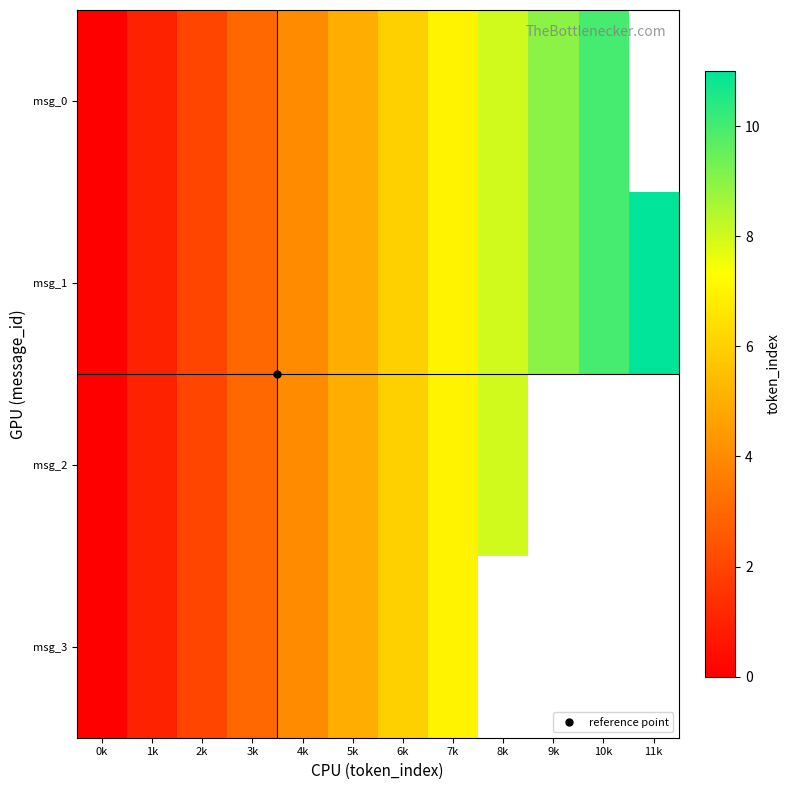

Which category has the highest value across all series?

11k